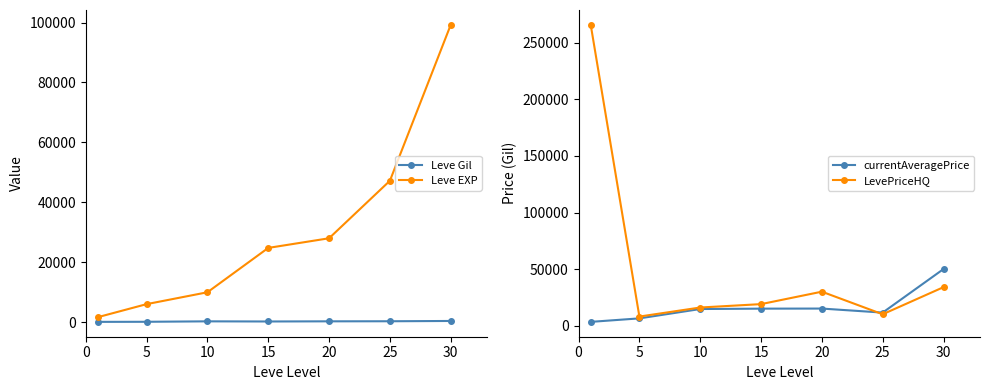

Which category has the lowest value in the LevePriceHQ series?

5